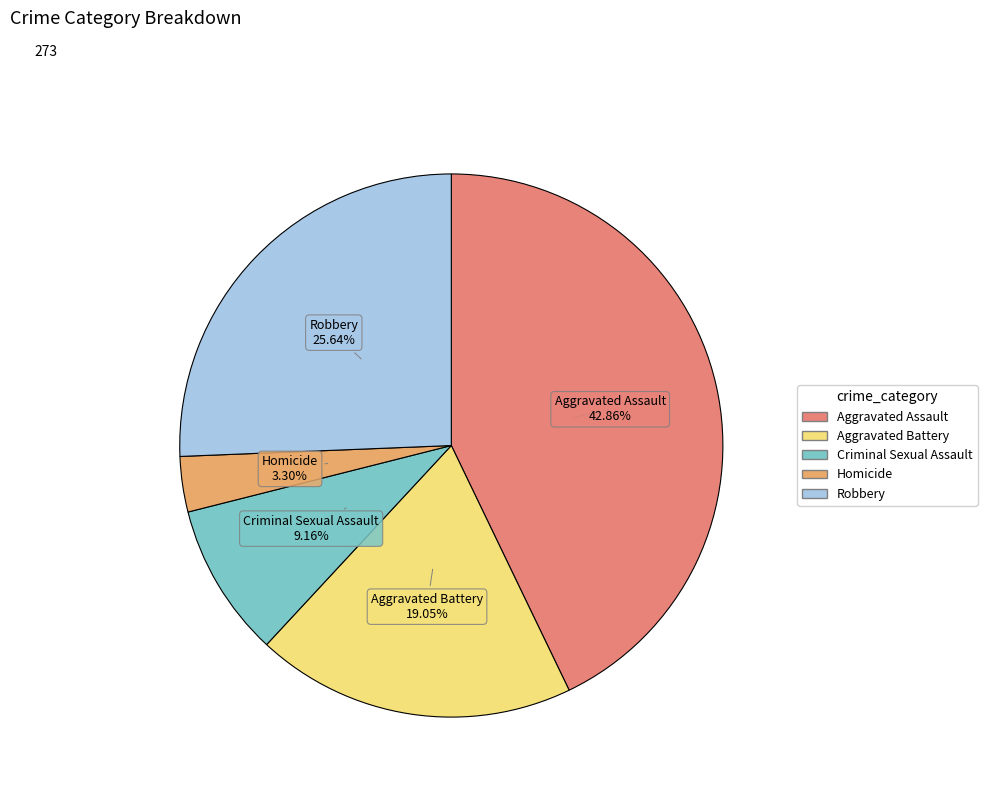

To the nearest percent, what portion does Aggravated Battery represent?

19%